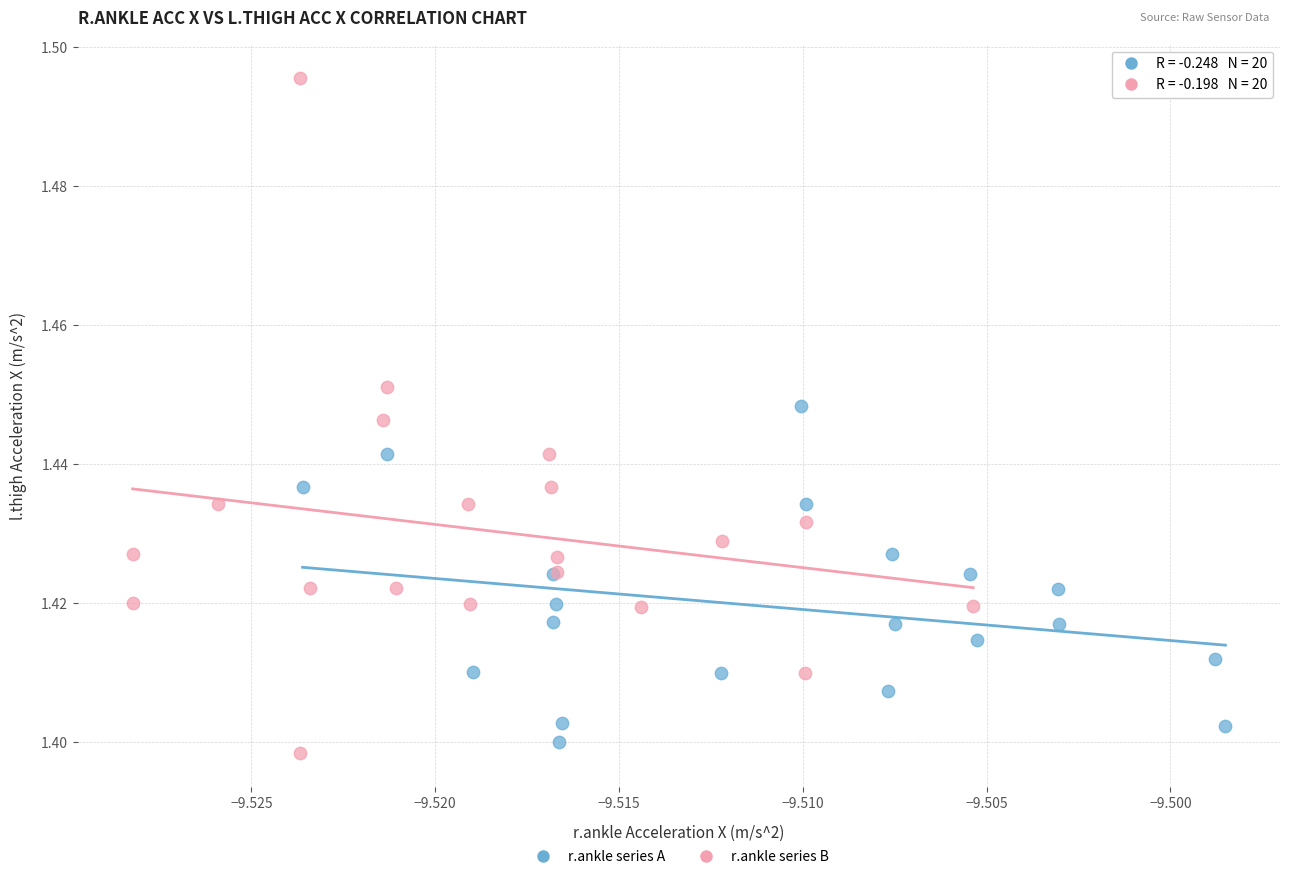

Which series has the widest spread of Y values?

r.ankle series B